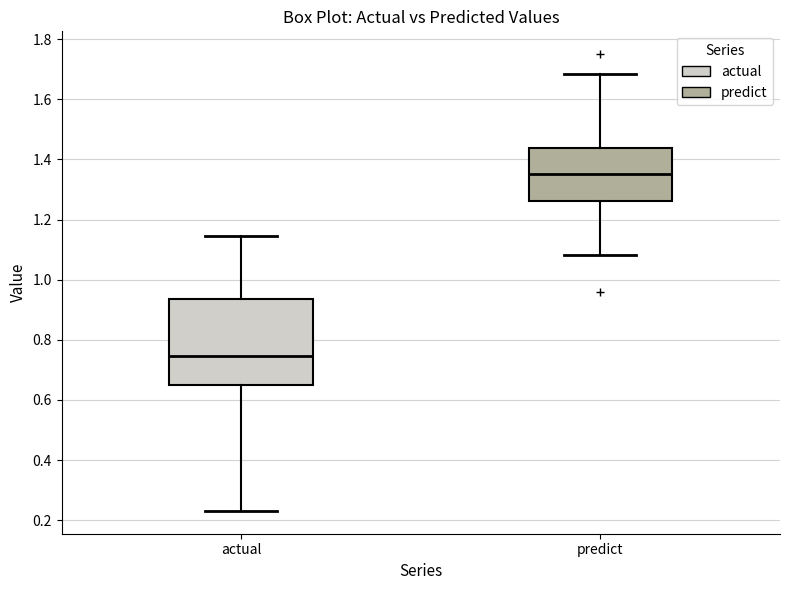

Reading left to right, transcribe this box plot: for each box, give where its median line is, the range the box spans, and where its two whiskers end, as read against the y-axis. The values are not printed on the chart, so give them approximately, as read against the axis.

actual: median 0.74, box 0.64 to 0.94, whiskers 0.24 to 1.14
predict: median 1.36, box 1.26 to 1.44, whiskers 1.08 to 1.68